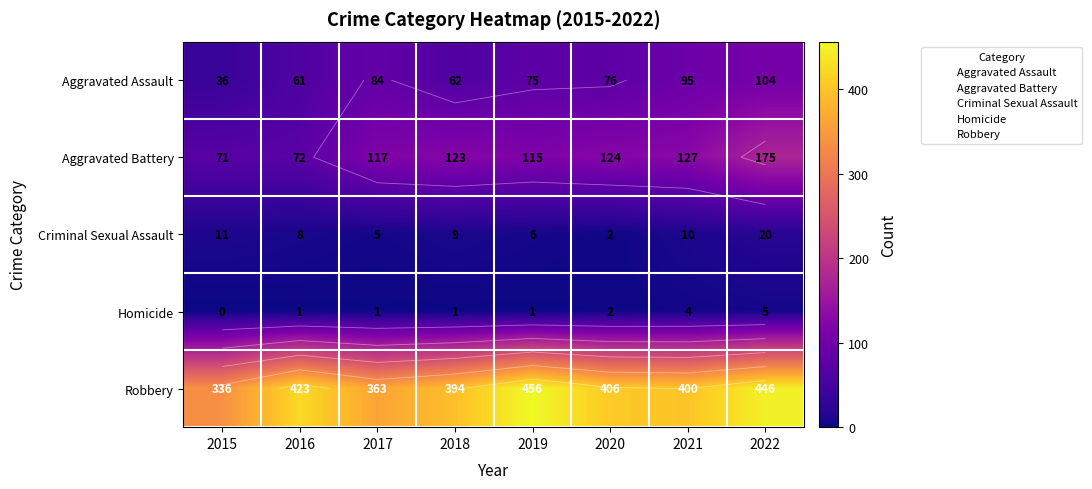

What is the difference between the second highest and minimum values in the Robbery series?

110